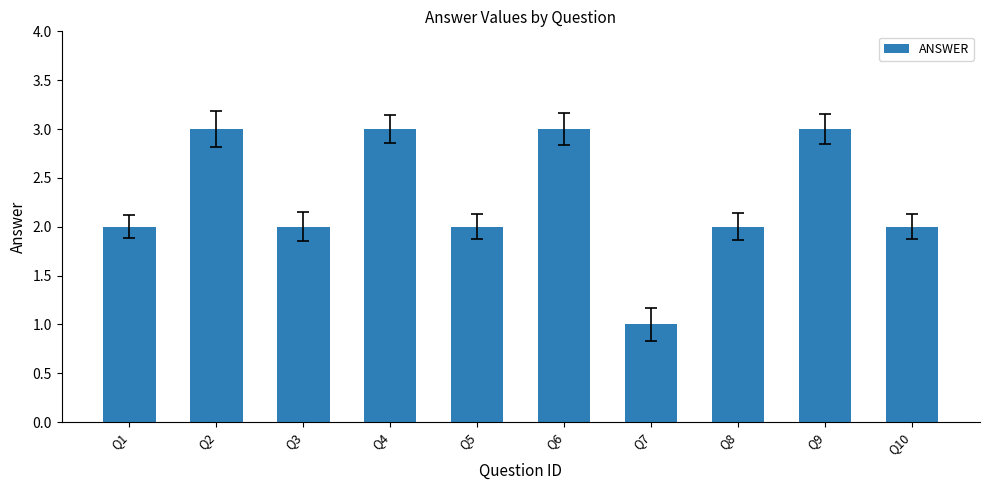

What is the sum of the values at Q1 and Q9?

5